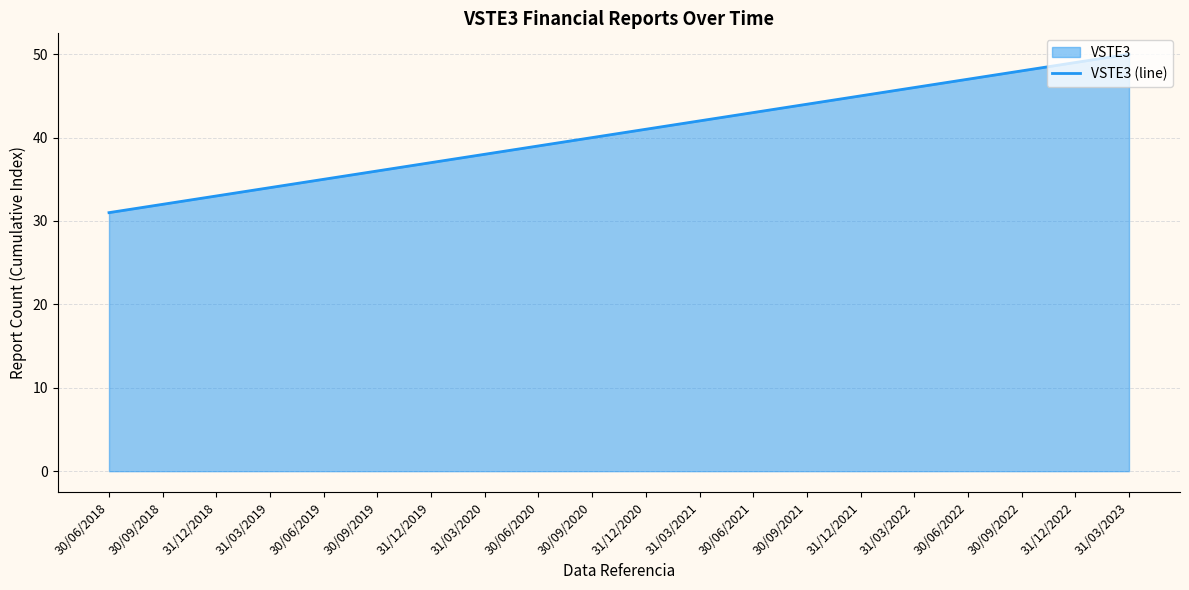

Reading left to right, transcribe all the data shown in this chart.

30/06/2018=31	30/09/2018=32	31/12/2018=33	31/03/2019=34	30/06/2019=35	30/09/2019=36	31/12/2019=37	31/03/2020=38	30/06/2020=39	30/09/2020=40	31/12/2020=41	31/03/2021=42	30/06/2021=43	30/09/2021=44	31/12/2021=45	31/03/2022=46	30/06/2022=47	30/09/2022=48	31/12/2022=49	31/03/2023=50